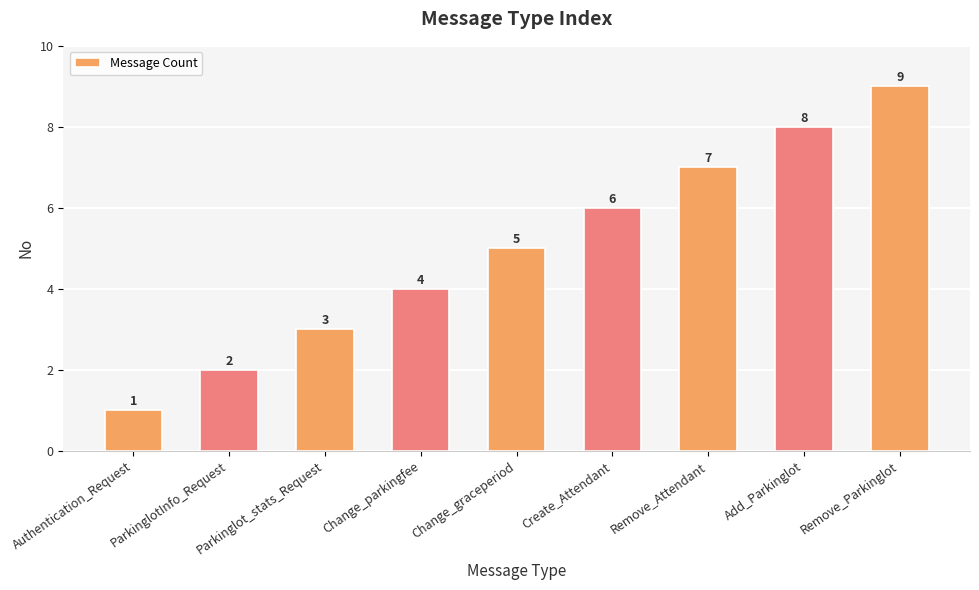

What is the difference between the maximum and minimum values?

8